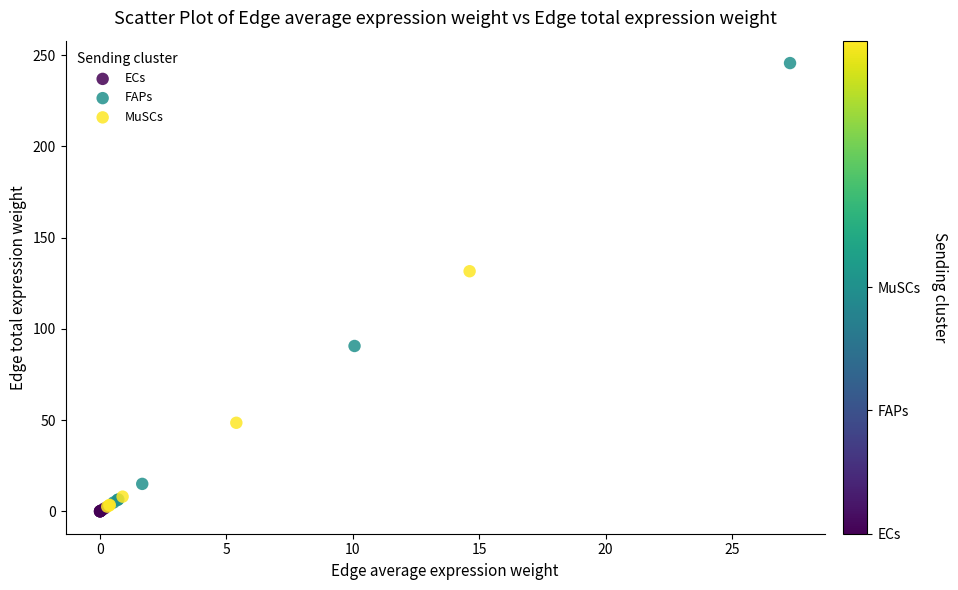

Which series has the widest spread of Y values?

FAPs